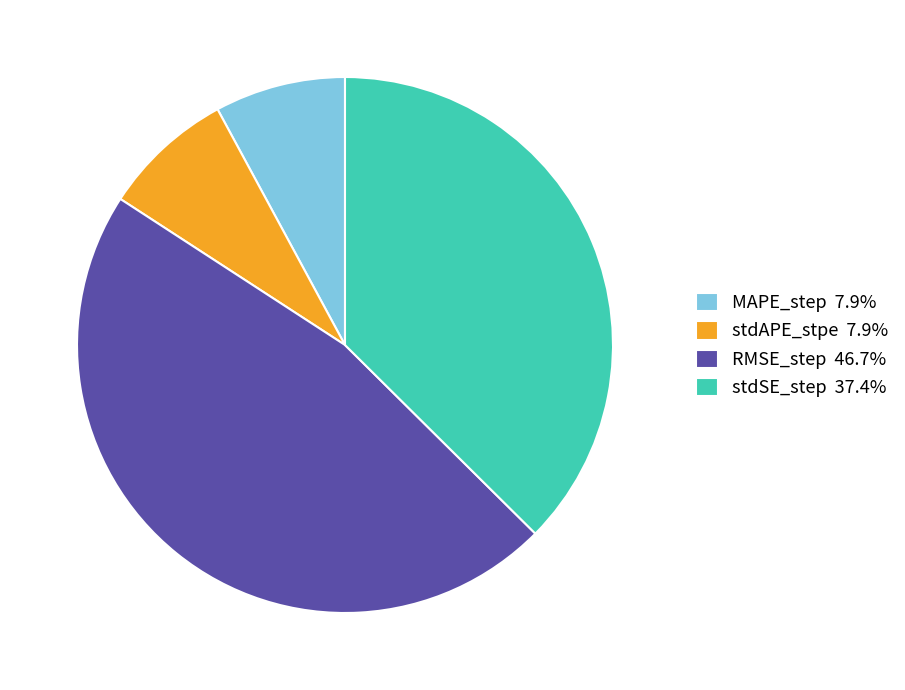

Do RMSE_step 46.7% and MAPE_step 7.9% together represent more than half of the pie?

Yes